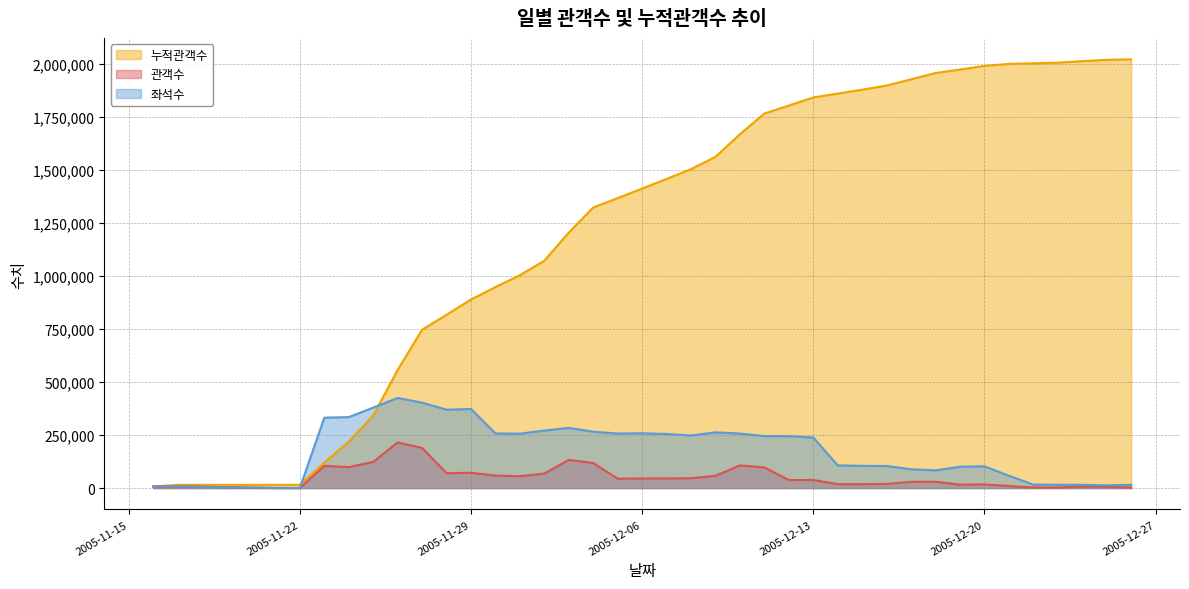

True or false: 누적관객수 has a value of 675291 at 2005-12-07.

False